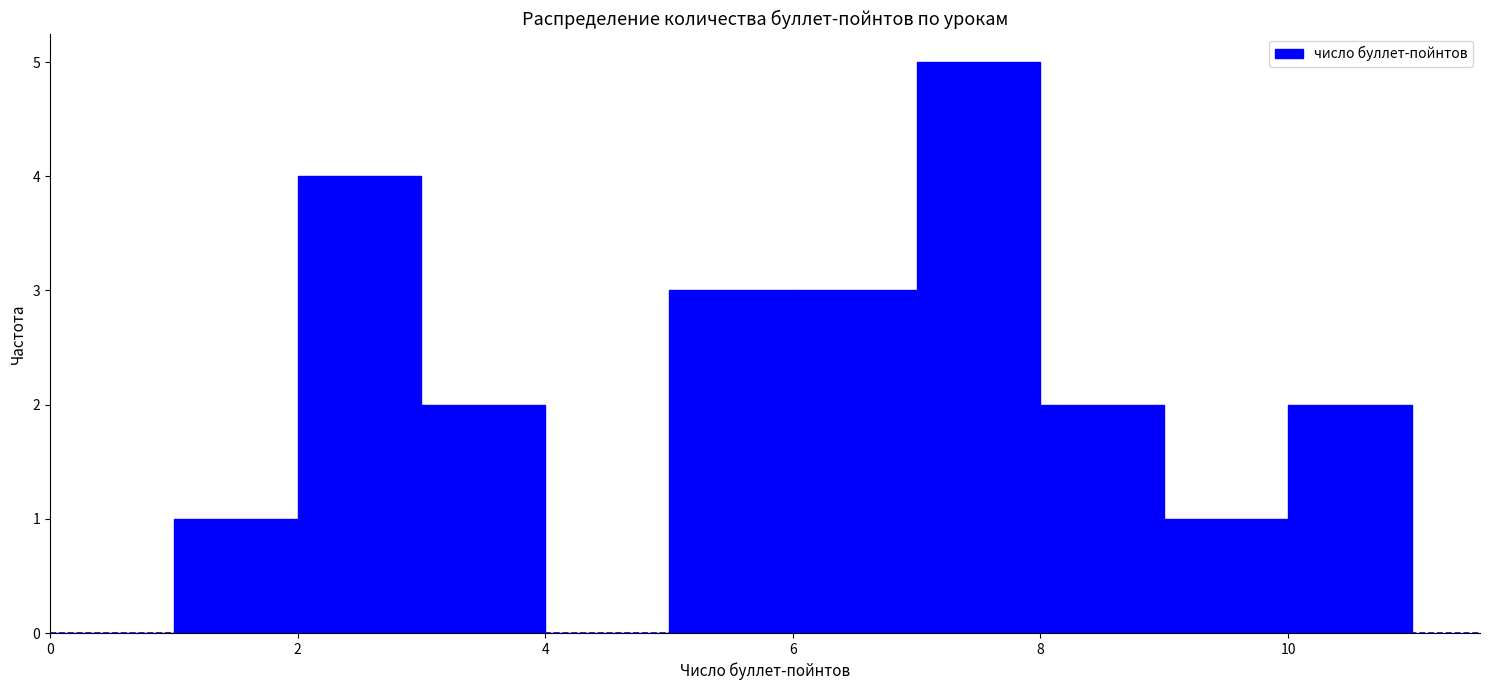

What is the height of the bar covering 8 to 9 on the x-axis? The values are not printed on the chart, so give them approximately, as read against the axis.

2